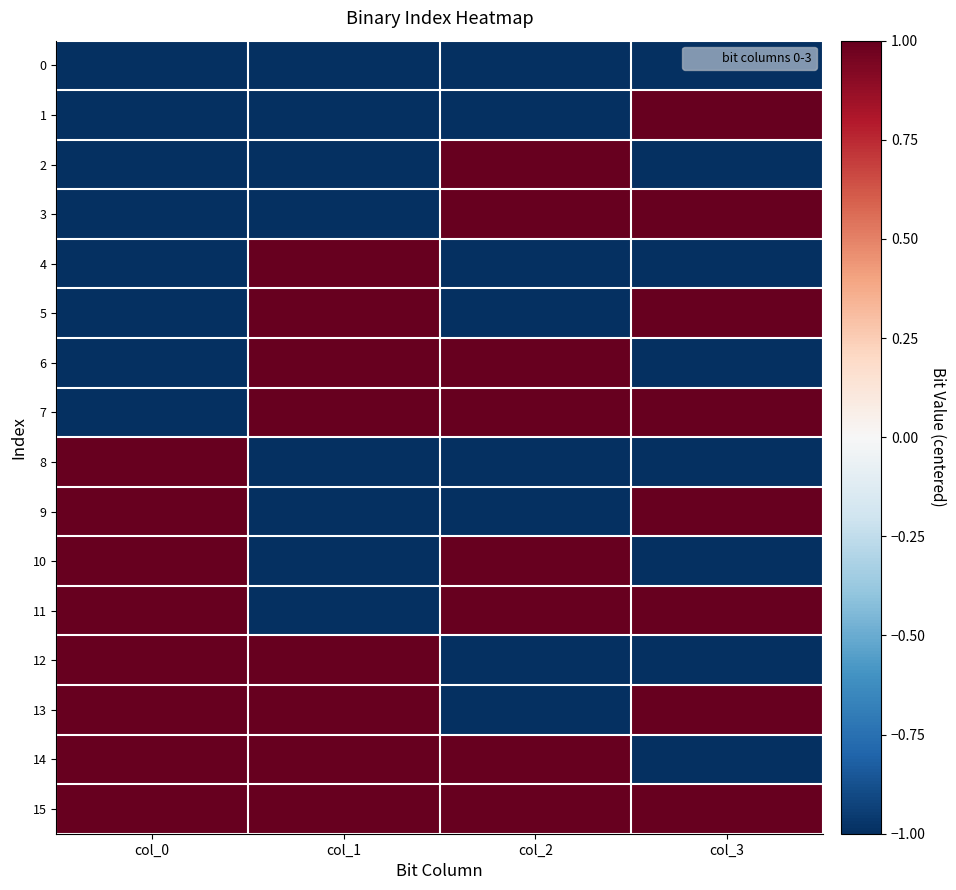

What is the greatest value displayed?

1